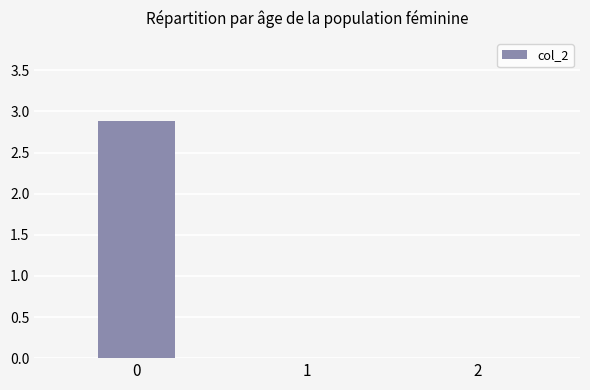

Are the bars horizontal?

No